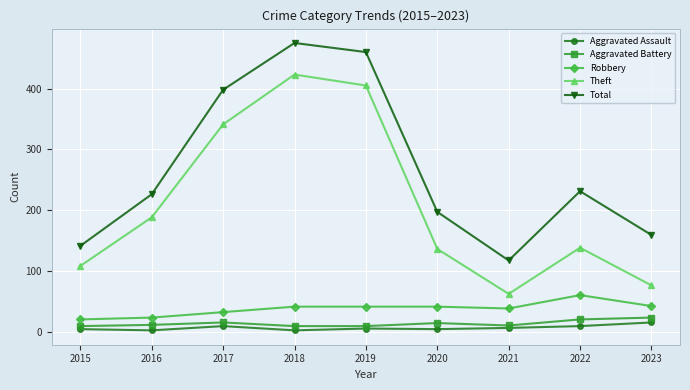

What is the highest value of the Theft series?

423